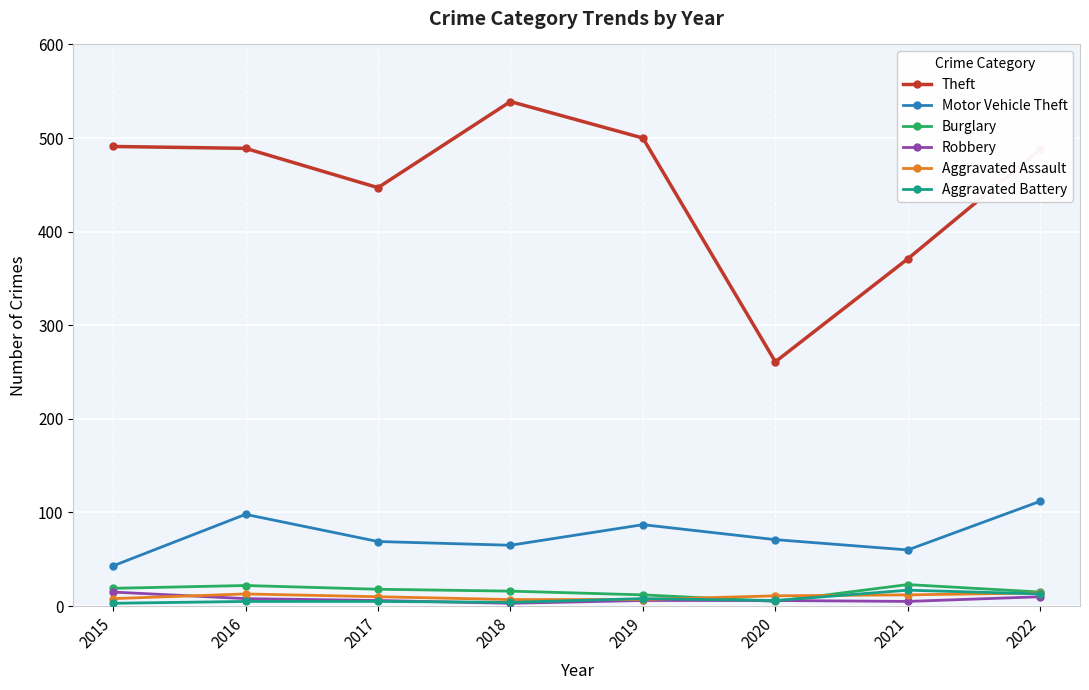

True or false: Aggravated Assault has a value of 7 at 2018.

True